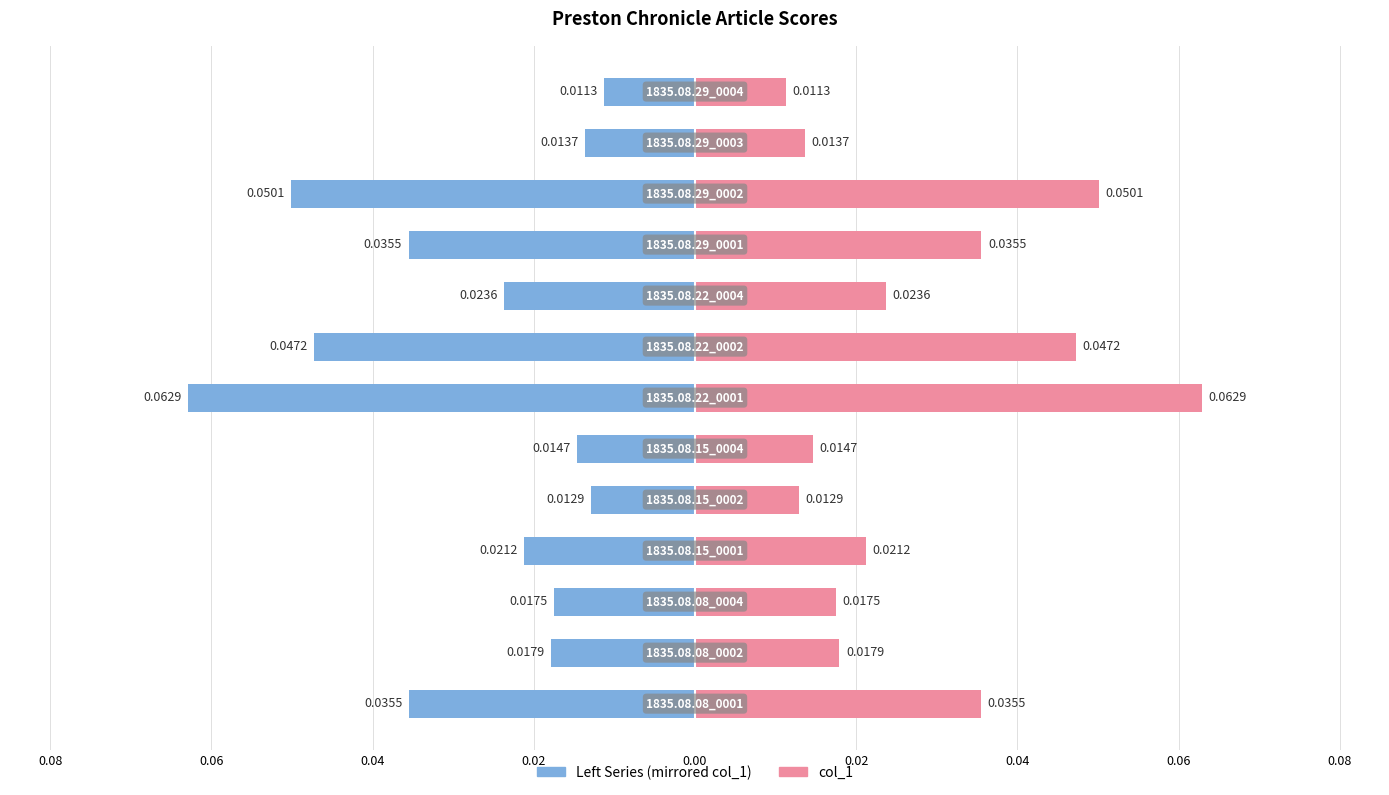

What is the maximum value shown in the chart?

0.1